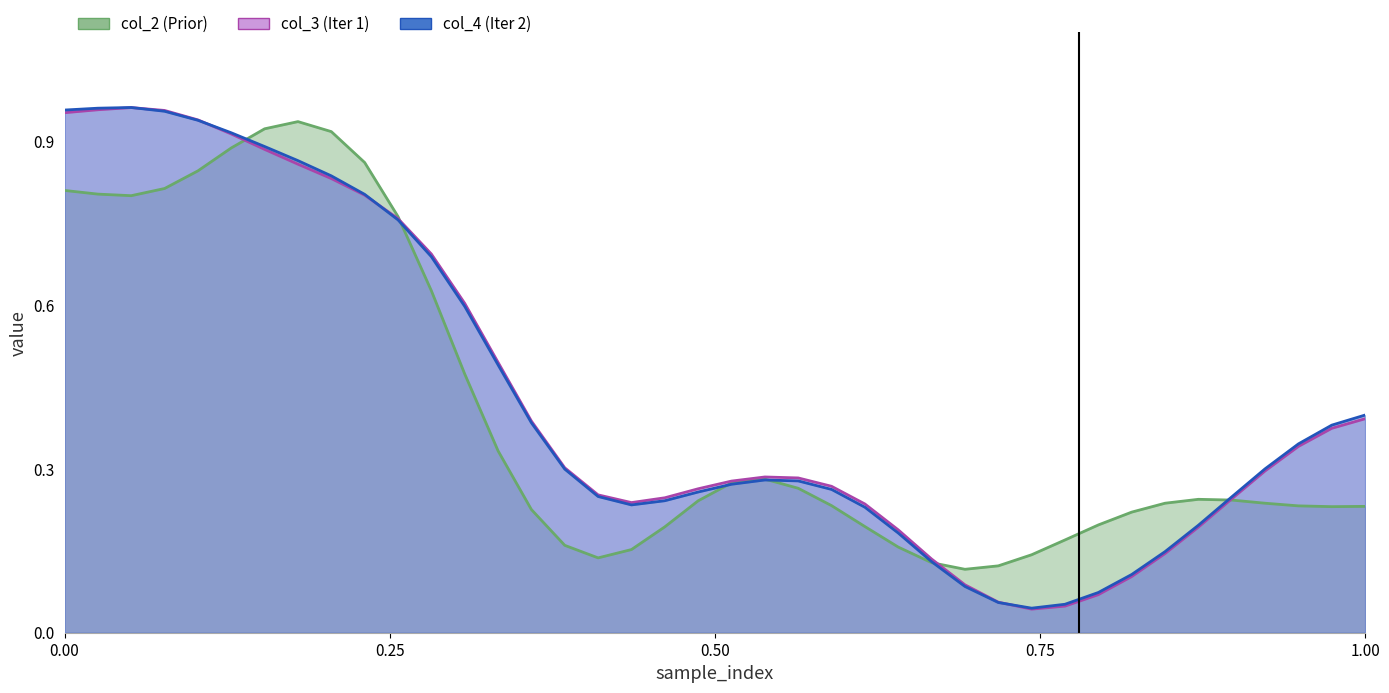

Reading left to right, extract all data points from this chart.

col_2 line: 0.8	0.8	0.8	0.8	0.8	0.9	0.9	0.9	0.9	0.9	0.8	0.6	0.5	0.3	0.2	0.2	0.1	0.2	0.2	0.2	0.3	0.3	0.3	0.2	0.2	0.2	0.1	0.1	0.1	0.1	0.2	0.2	0.2	0.2	0.2	0.2	0.2	0.2	0.2	0.2
col_3 line: 1.0	1.0	1.0	1.0	0.9	0.9	0.9	0.9	0.8	0.8	0.8	0.7	0.6	0.5	0.4	0.3	0.3	0.2	0.2	0.3	0.3	0.3	0.3	0.3	0.2	0.2	0.1	0.1	0.1	0.0	0.0	0.1	0.1	0.1	0.2	0.2	0.3	0.3	0.4	0.4
col_4 line: 1.0	1.0	1.0	1.0	0.9	0.9	0.9	0.9	0.8	0.8	0.8	0.7	0.6	0.5	0.4	0.3	0.2	0.2	0.2	0.3	0.3	0.3	0.3	0.3	0.2	0.2	0.1	0.1	0.1	0.0	0.1	0.1	0.1	0.1	0.2	0.2	0.3	0.3	0.4	0.4